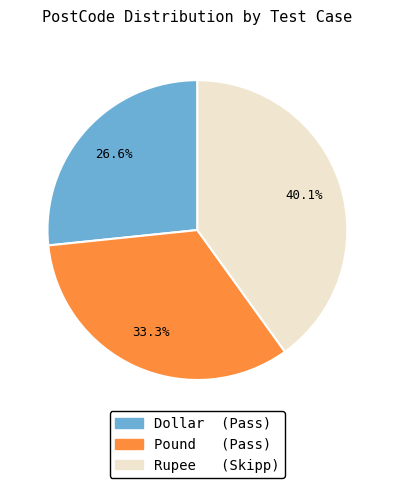

Count the number of slices in the pie.

3